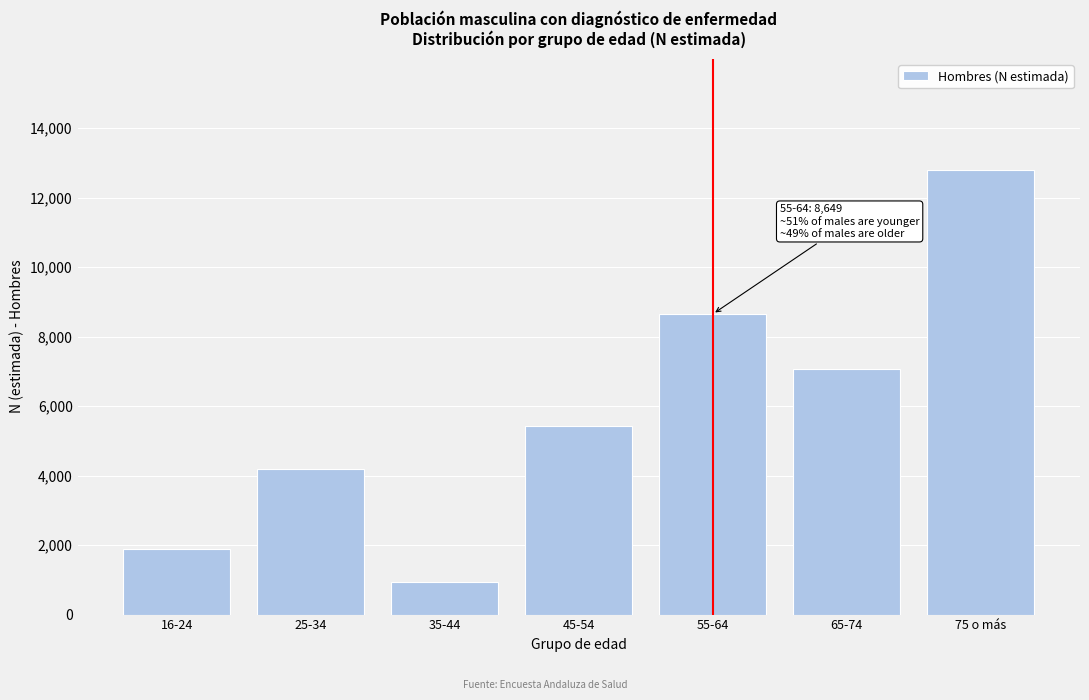

Reading left to right, what are all the values shown in this chart?

1890	4183	947	5422	8649	7080	12795